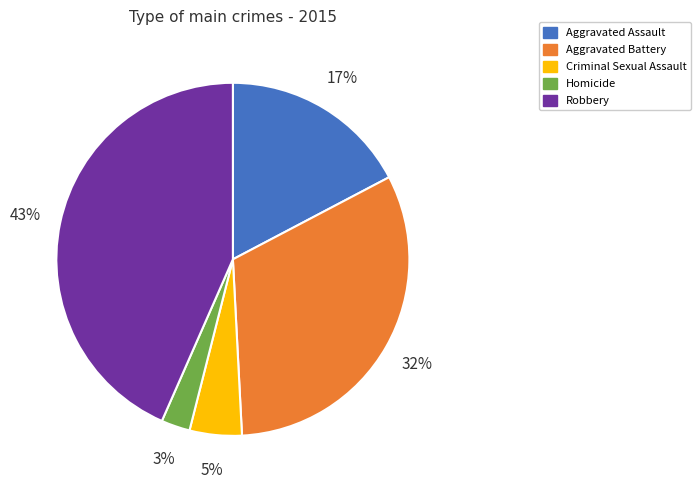

How many segments does this pie chart have?

5